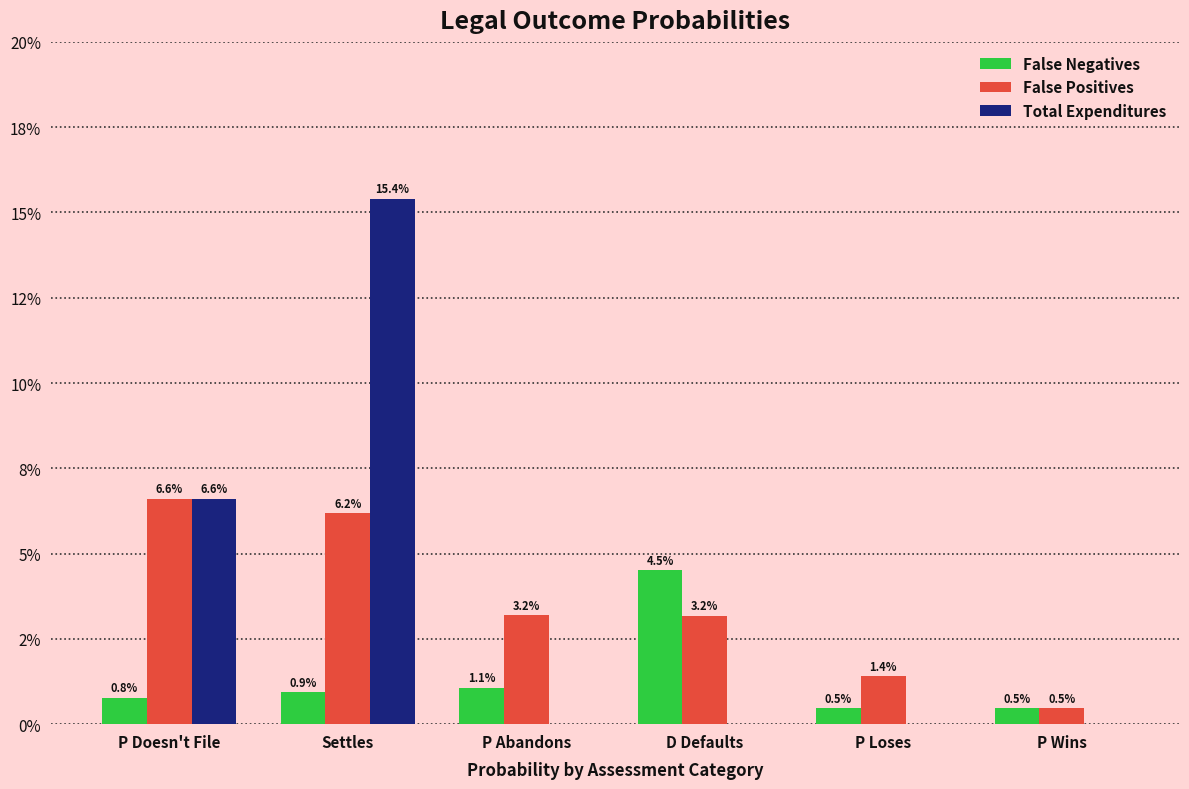

List the series in order of their peak value, lowest first.

False Negatives, False Positives, Total Expenditures